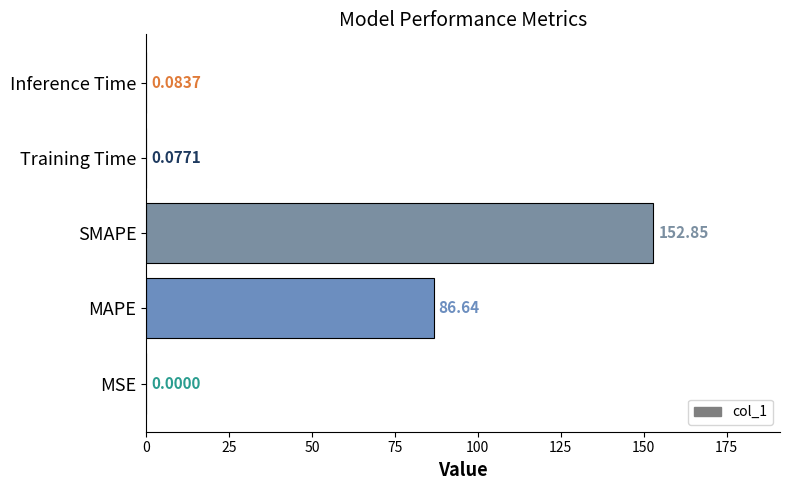

How many categories are shown in the chart?

5